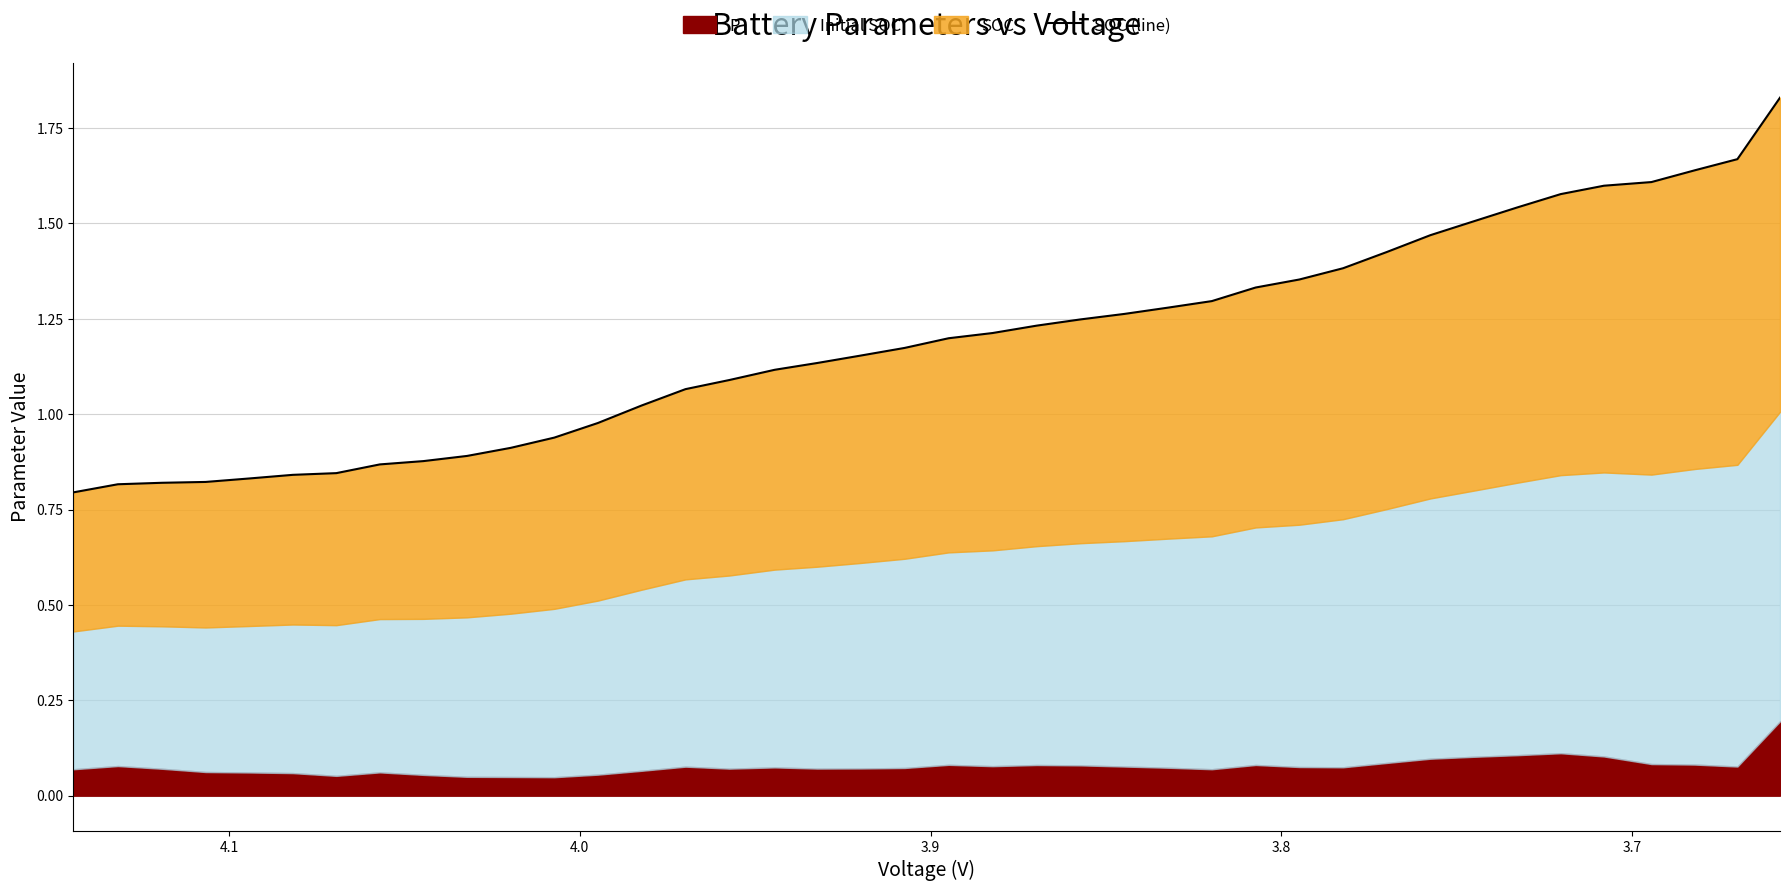

Count the number of categories in the chart.

40